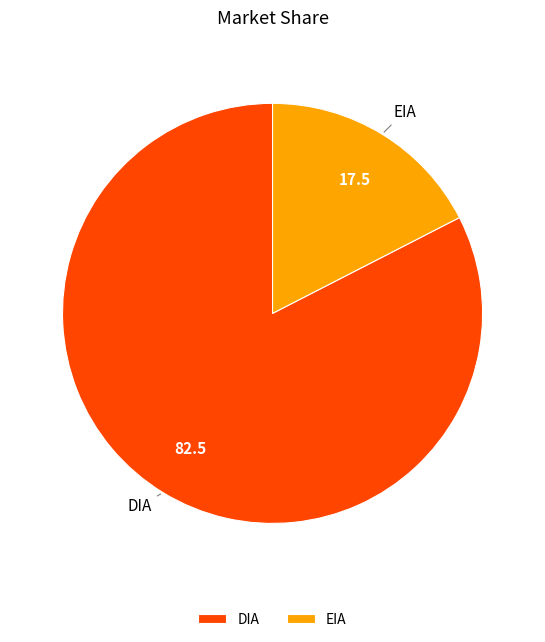

Which slice is the smallest?

EIA